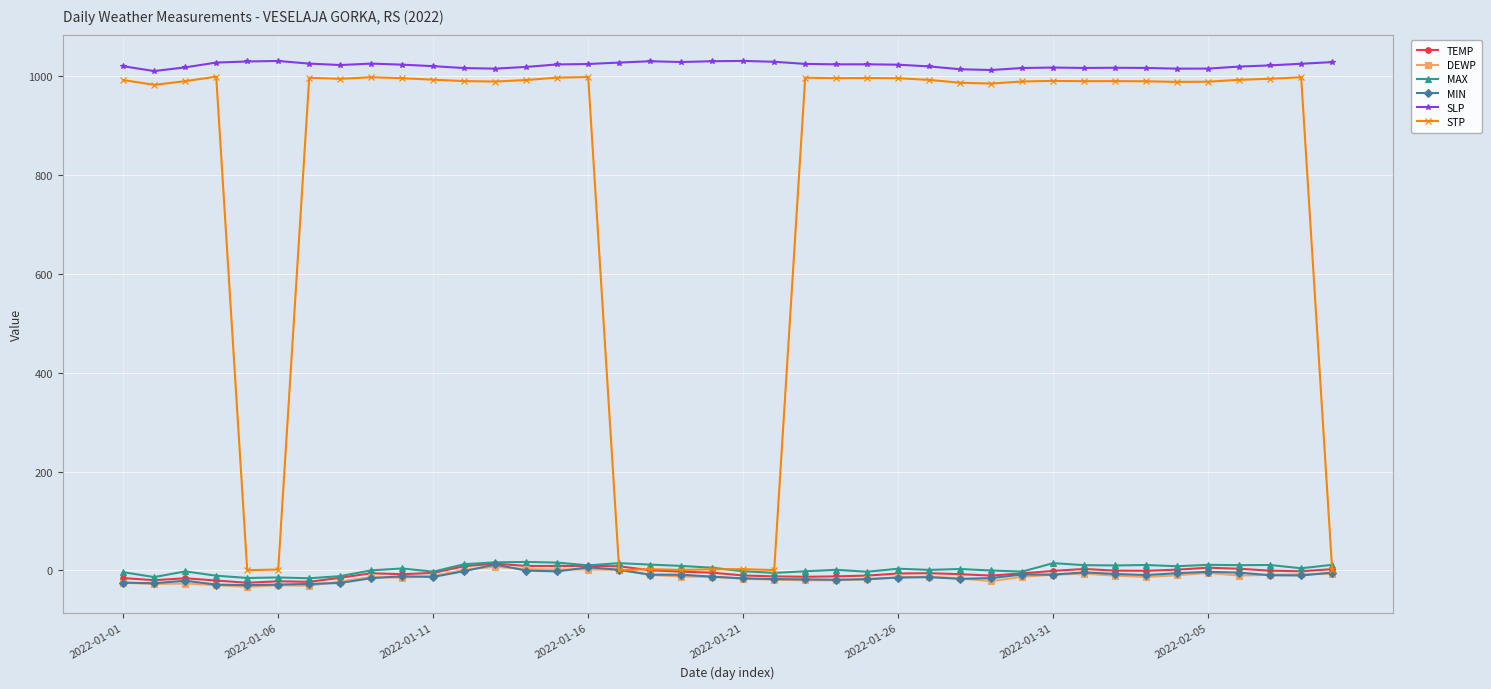

True or false: TEMP has more than 2 points higher than both neighbors.

True